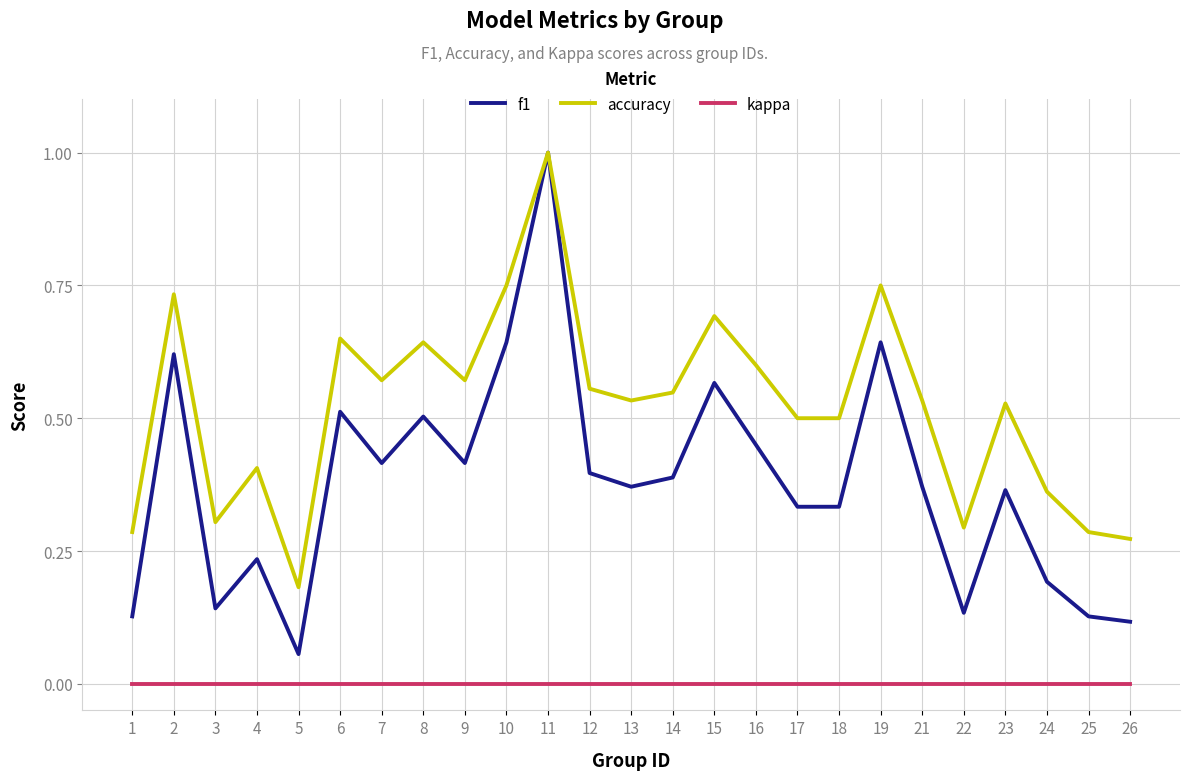

List the series in order of their overall mean, lowest first.

kappa, f1, accuracy